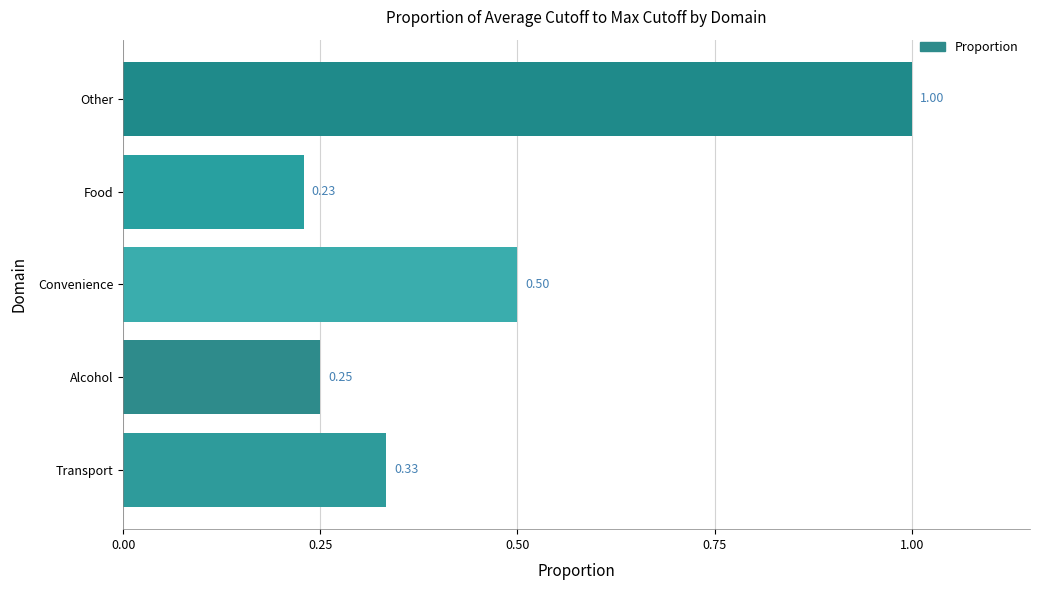

Between Transport and Food, which is larger?

Transport